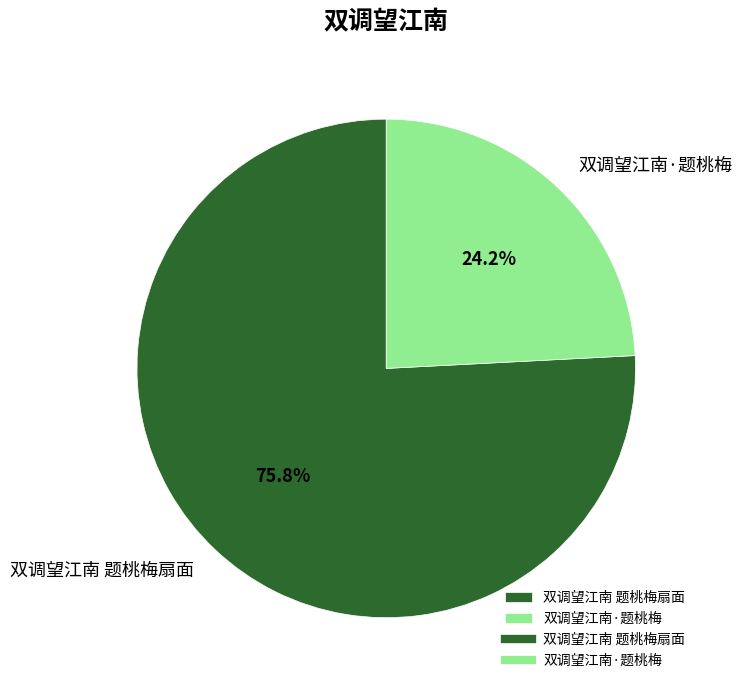

How many slices are in this pie chart?

2